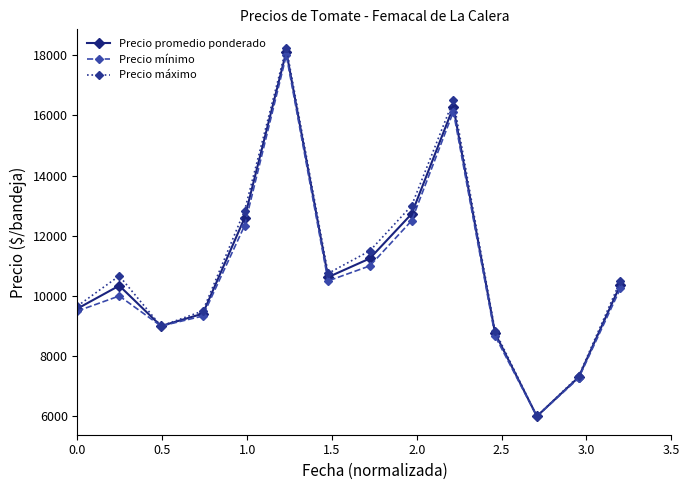

True or false: Precio mínimo has more than 1 points higher than both neighbors.

True